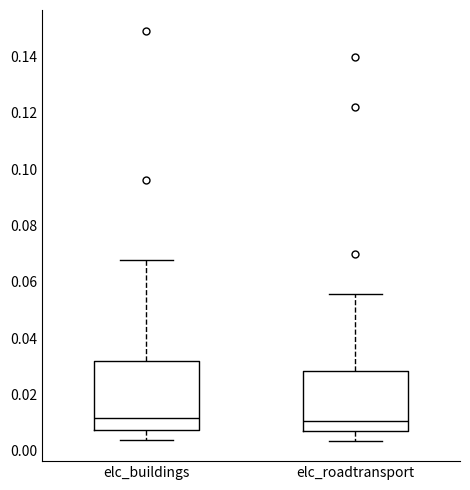

Where does the median line of the box for elc_roadtransport sit on the y-axis? The values are not printed on the chart, so give them approximately, as read against the axis.

0.010